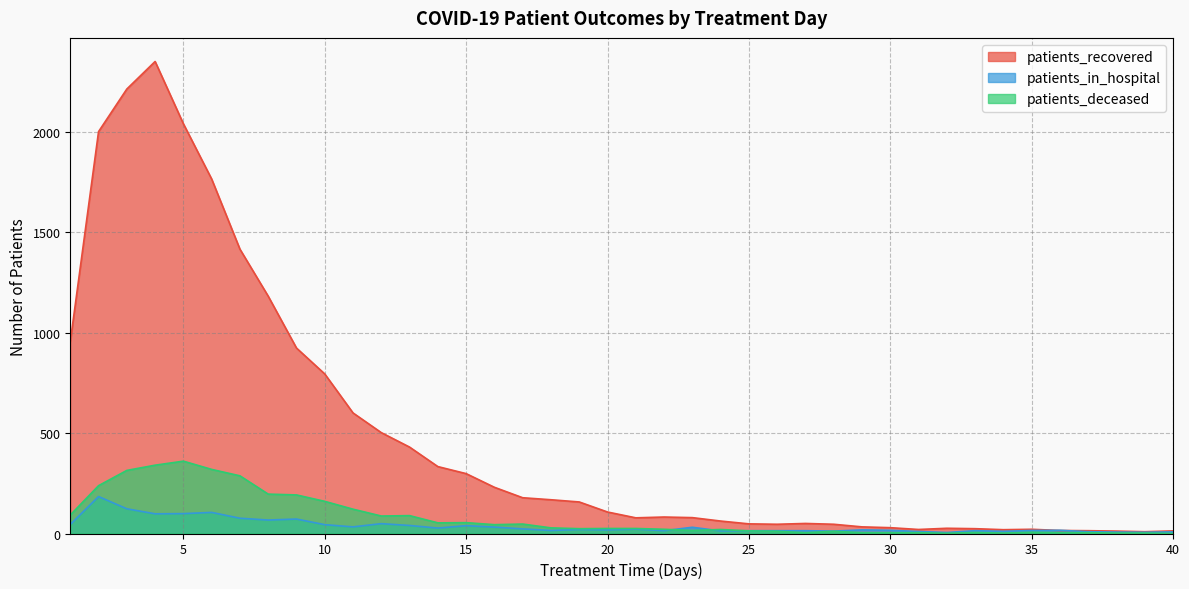

How many data points in patients_deceased are above 25?

18